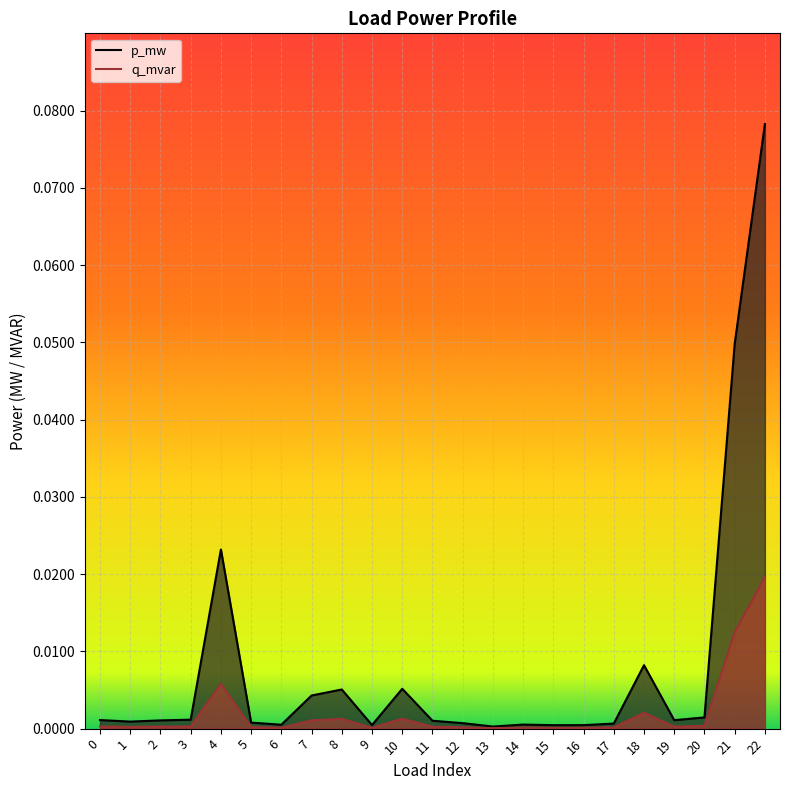

Reading right to left, what are all the values shown in this chart?

p_mw: 0.1	0.0	0.0	0.0	0.0	0.0	0.0	0.0	0.0	0.0	0.0	0.0	0.0	0.0	0.0	0.0	0.0	0.0	0.0	0.0	0.0	0.0	0.0
q_mvar: 0.0	0.0	0.0	0.0	0.0	0.0	0.0	0.0	0.0	0.0	0.0	0.0	0.0	0.0	0.0	0.0	0.0	0.0	0.0	0.0	0.0	0.0	0.0